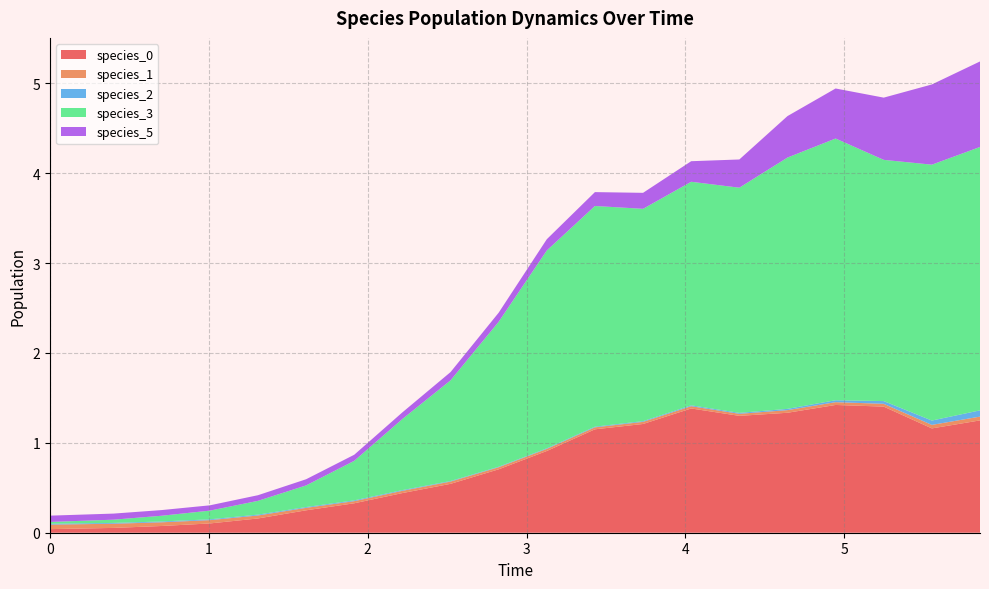

Reading left to right, extract all data points from this chart.

species_0: 0.0	0.1	0.1	0.1	0.2	0.2	0.3	0.4	0.5	0.7	0.9	1.2	1.2	1.4	1.3	1.3	1.4	1.4	1.2	1.2
species_1: 0.1	0.0	0.0	0.0	0.0	0.0	0.0	0.0	0.0	0.0	0.0	0.0	0.0	0.0	0.0	0.0	0.0	0.0	0.0	0.0
species_2: 0.0	0.0	0.0	0.0	0.0	0.0	0.0	0.0	0.0	0.0	0.0	0.0	0.0	0.0	0.0	0.0	0.0	0.0	0.0	0.1
species_3: 0.0	0.0	0.1	0.1	0.2	0.2	0.4	0.8	1.1	1.6	2.2	2.5	2.4	2.5	2.5	2.8	2.9	2.7	2.8	2.9
species_5: 0.1	0.1	0.1	0.1	0.1	0.1	0.1	0.1	0.1	0.1	0.1	0.2	0.2	0.2	0.3	0.5	0.6	0.7	0.9	1.0